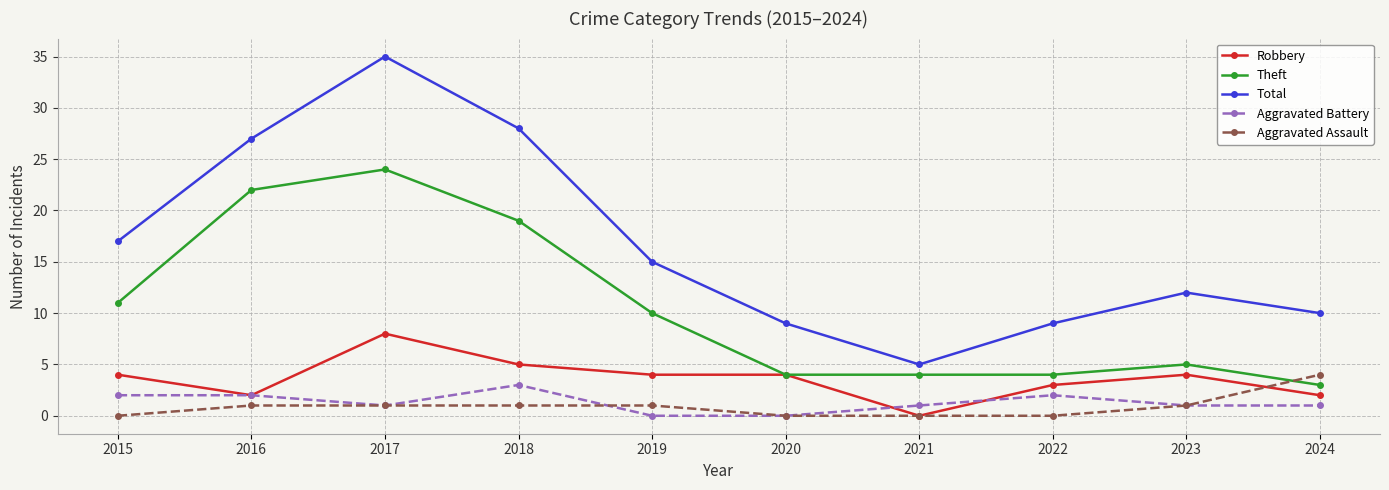

How many values in Robbery are above zero?

9